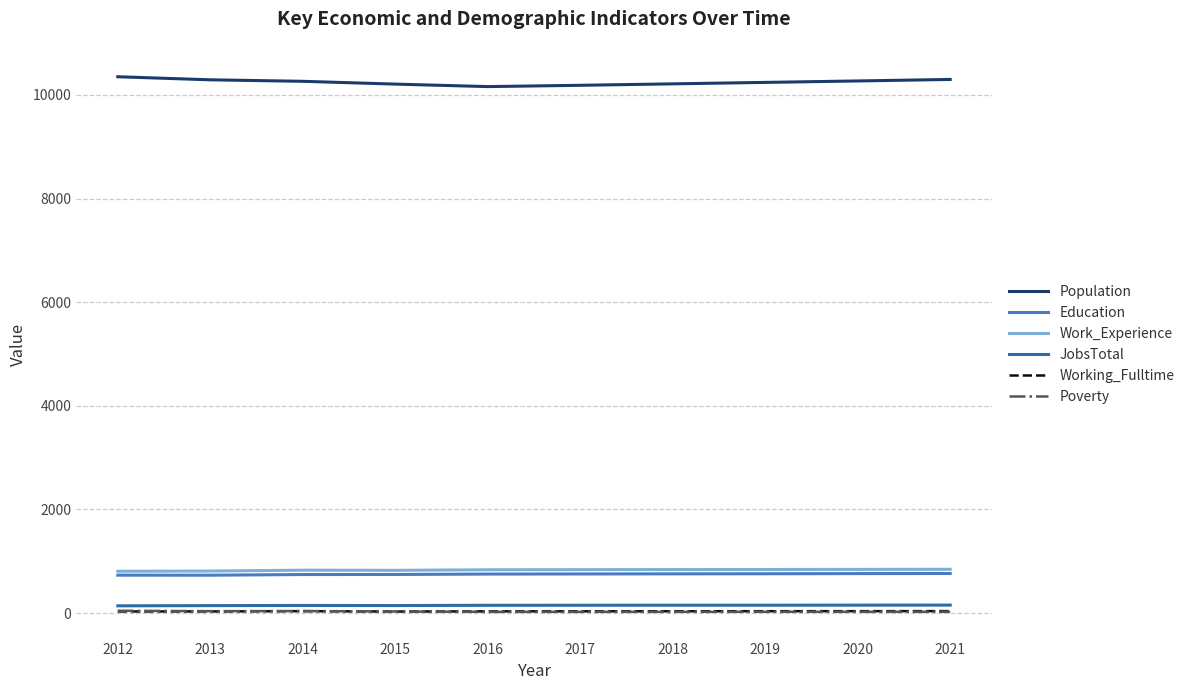

Count the number of categories in the chart.

10